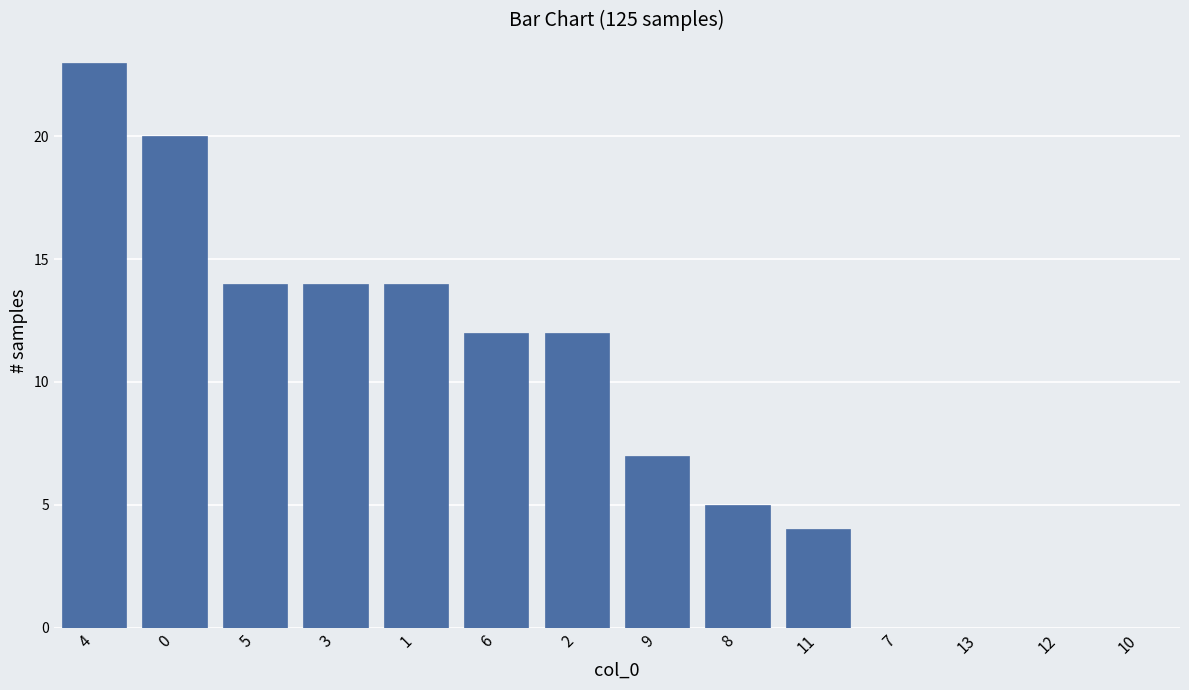

What is the change in value from 0 to 2?

-8